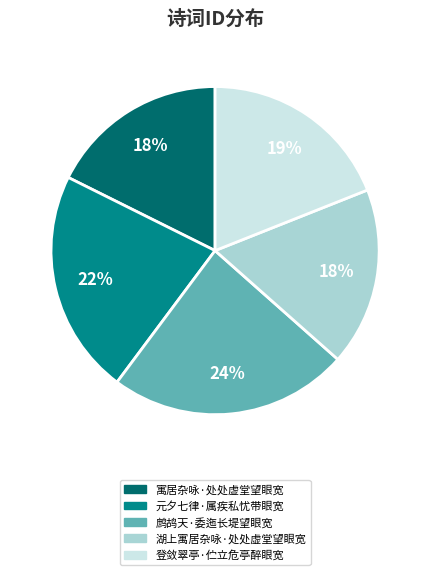

Is there a majority slice in this chart?

No